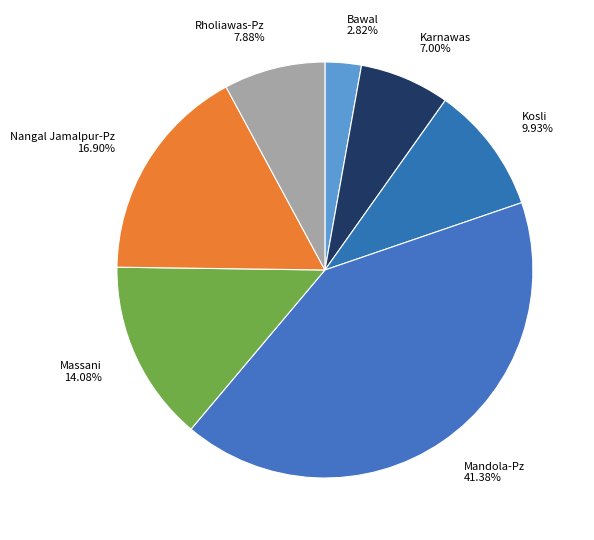

Is Rholiawas-Pz the majority of the pie?

No